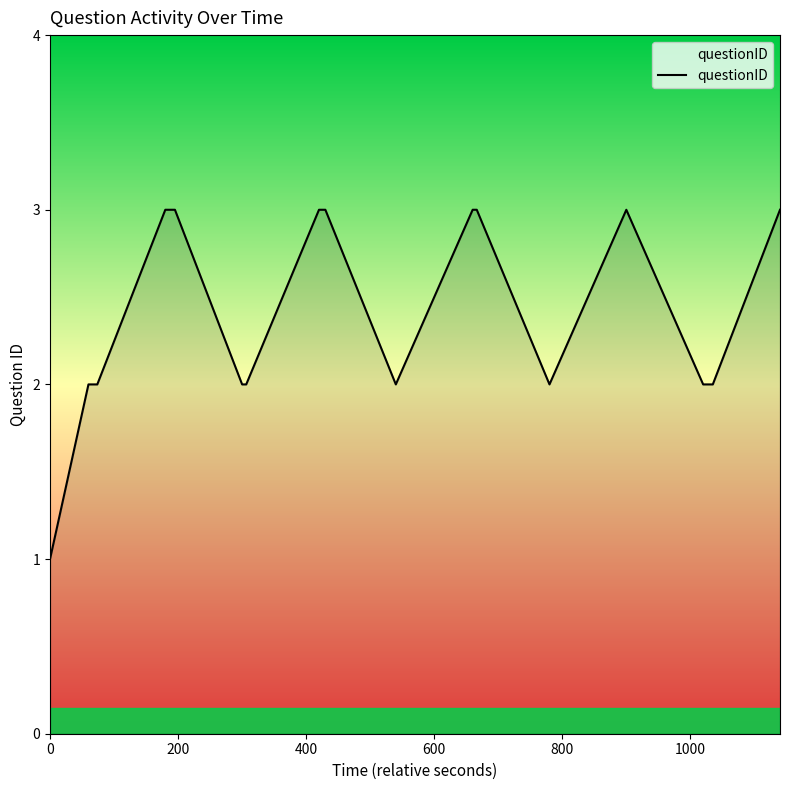

What is the greatest value displayed?

3